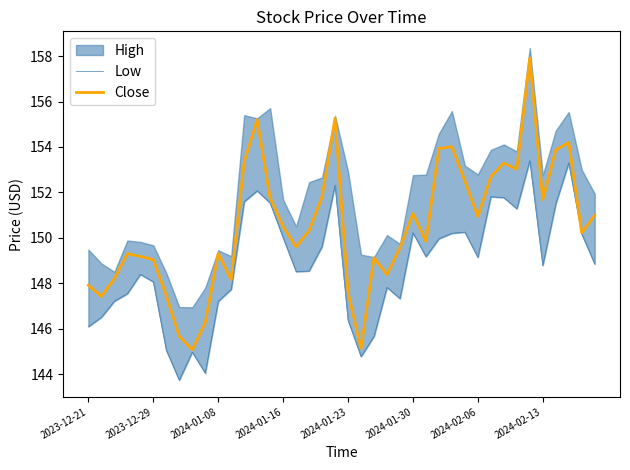

How many interior local valleys does the Low series have?

9